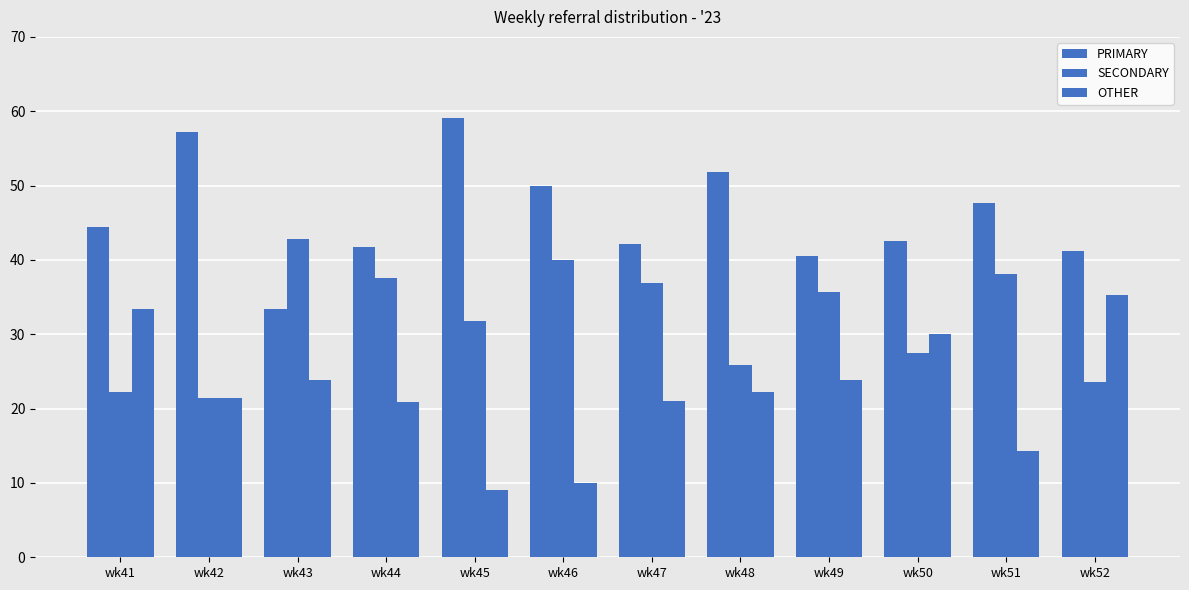

What is the sum of the SECONDARY values at wk44 and wk45?

69.3